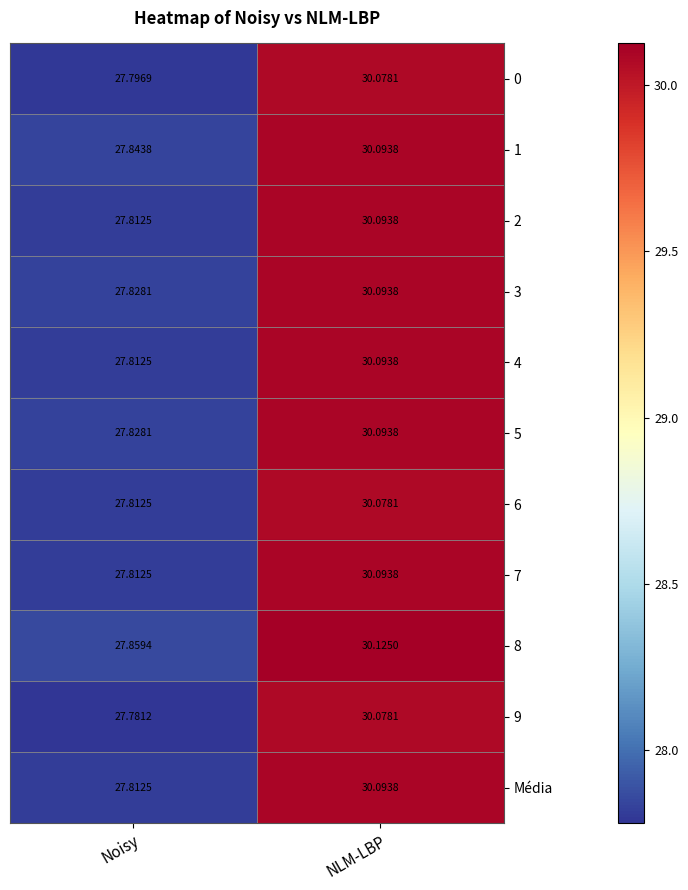

At how many categories does at least one series exceed 28?

1